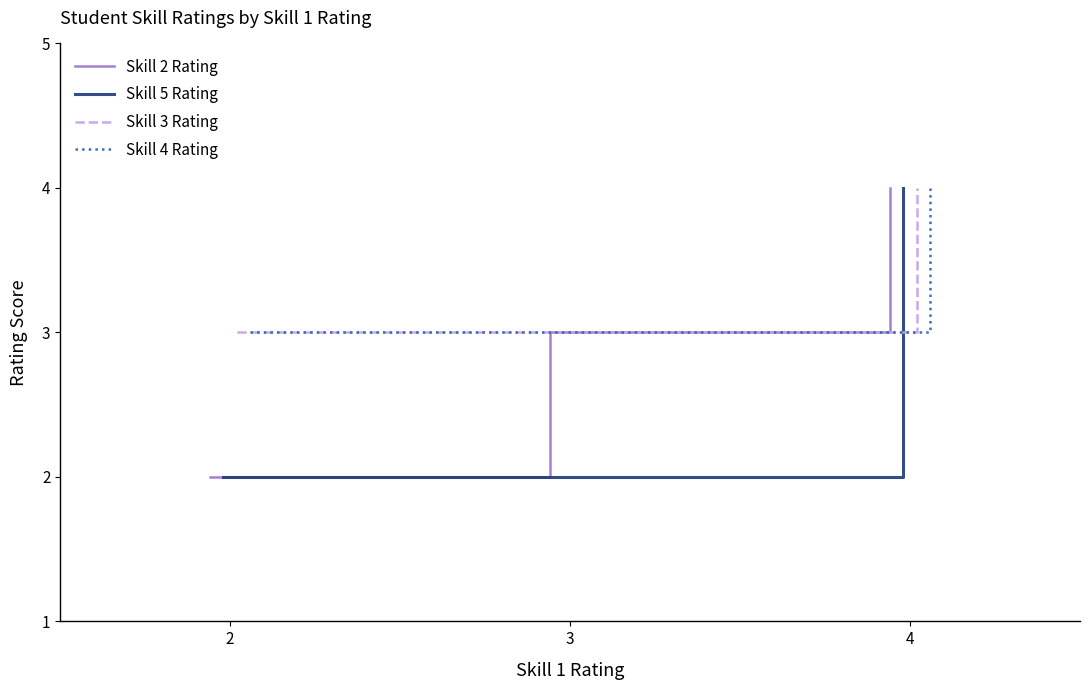

Reading right to left, extract all data points from this chart.

Skill 2 Rating: 4	4	4	4	4	3	3	3	2	2
Skill 5 Rating: 4	3	3	3	3	2	2	2	2	2
Skill 3 Rating: 4	4	4	4	3	3	3	3	3	3
Skill 4 Rating: 4	4	4	4	3	3	3	3	3	3